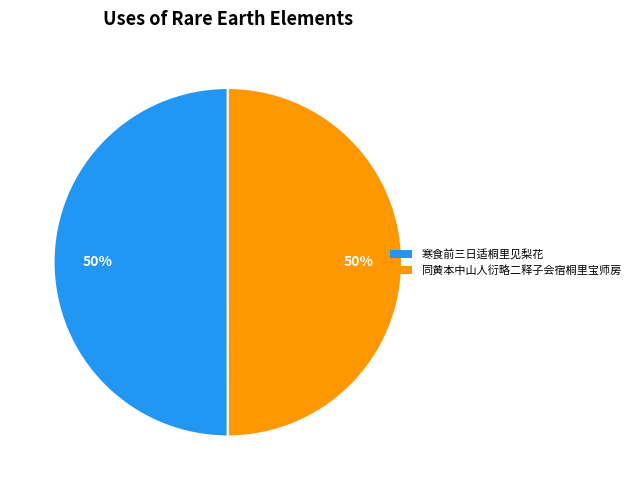

To the nearest percent, what is the average slice percentage?

50%